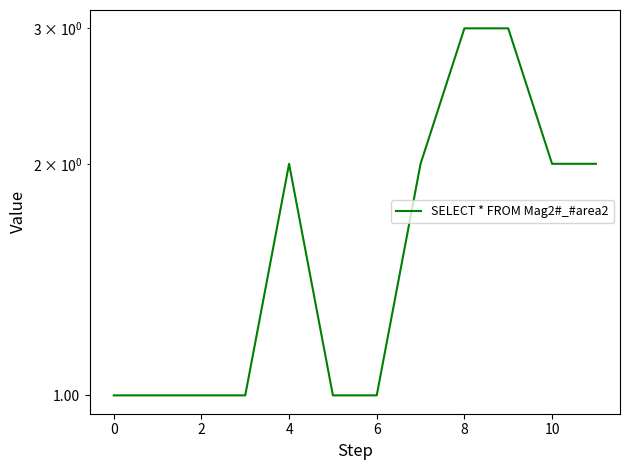

How many values are below 2?

6